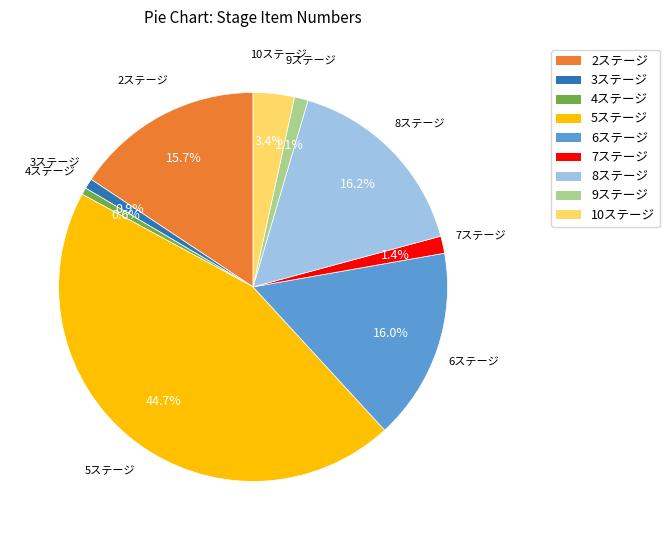

How many slices are in this pie chart?

9